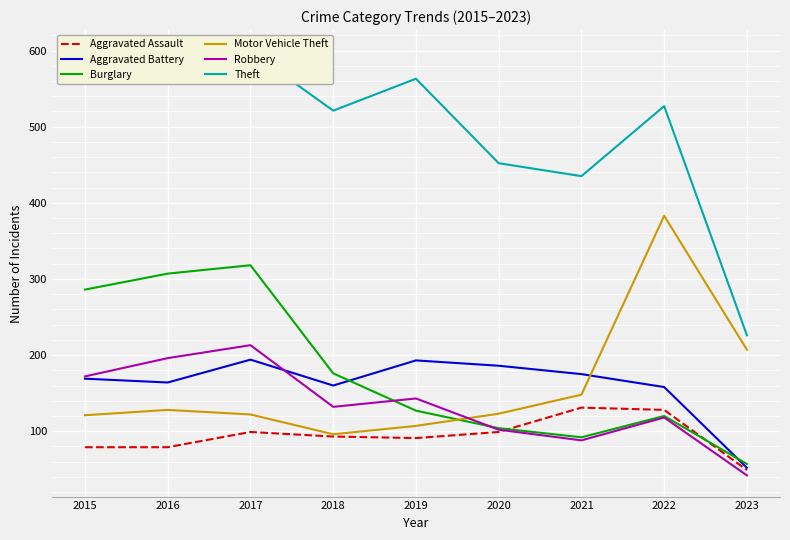

At which label does Robbery reach its peak?

2017